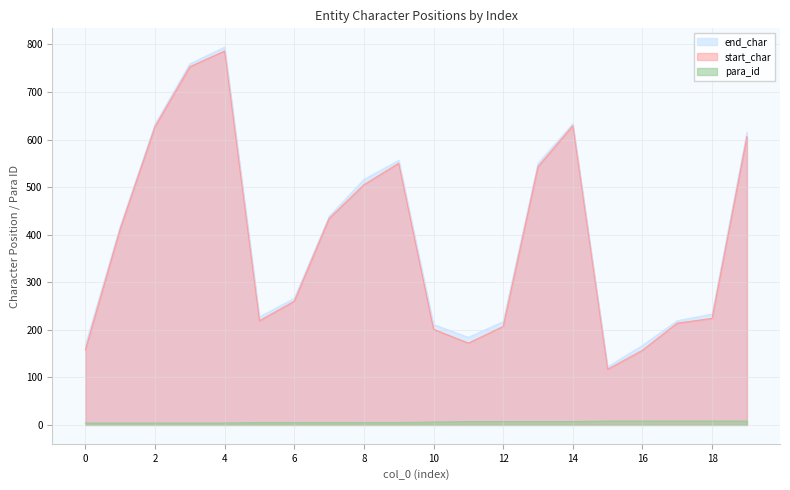

The value of end_char at 8 is 516. True or false?

True